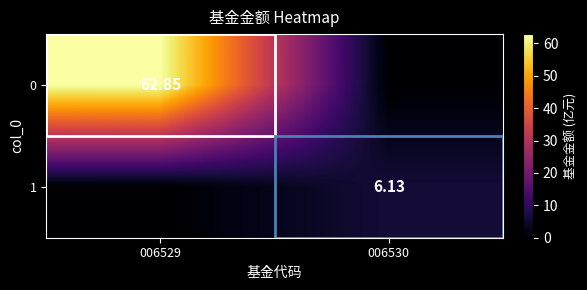

Rank the series by their maximum value, from lowest to highest.

1, 0